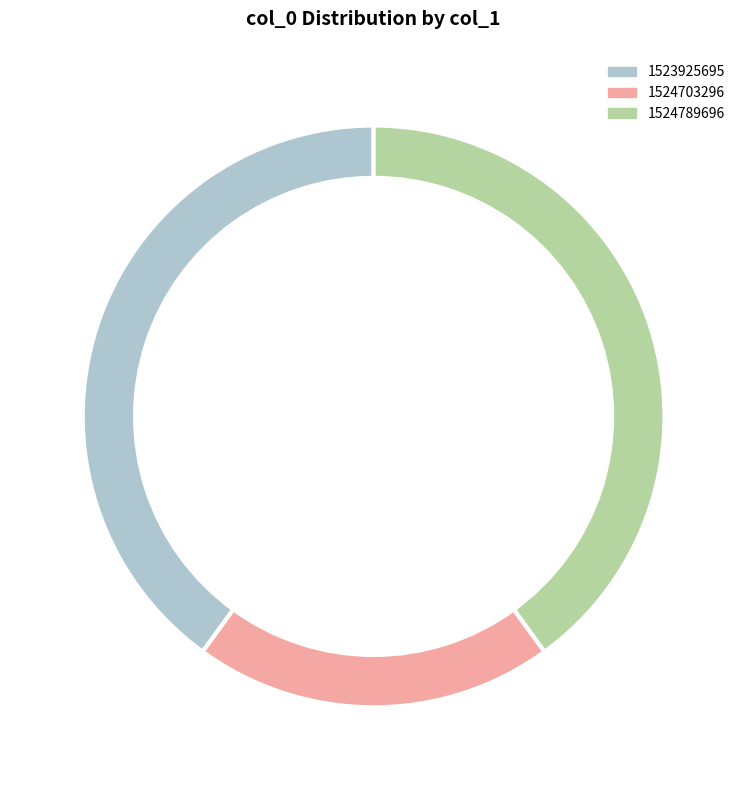

What is the change in value from 1523925695 to 1524703296?

-1